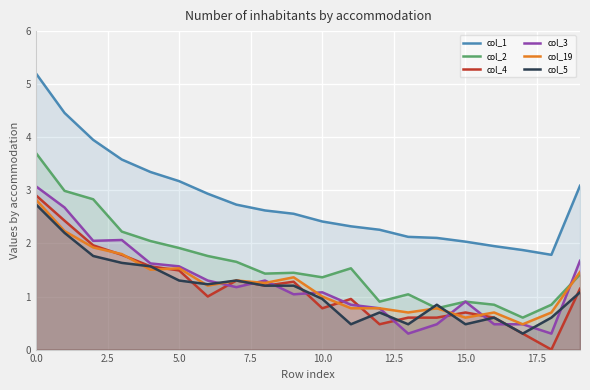

What are all the series names shown in the legend?

col_1, col_2, col_4, col_3, col_19, col_5